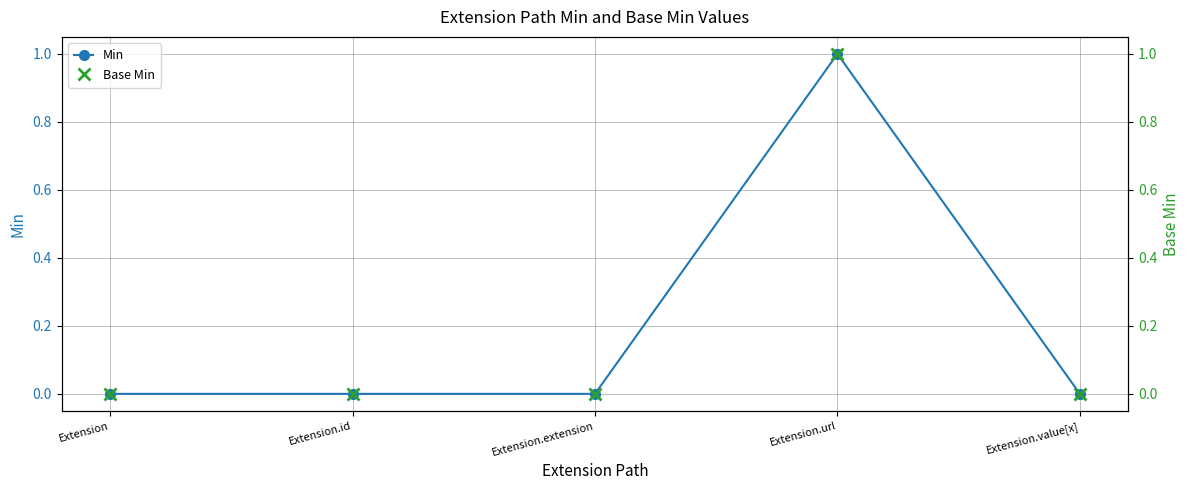

True or false: Base Min and Min cross at least once.

False